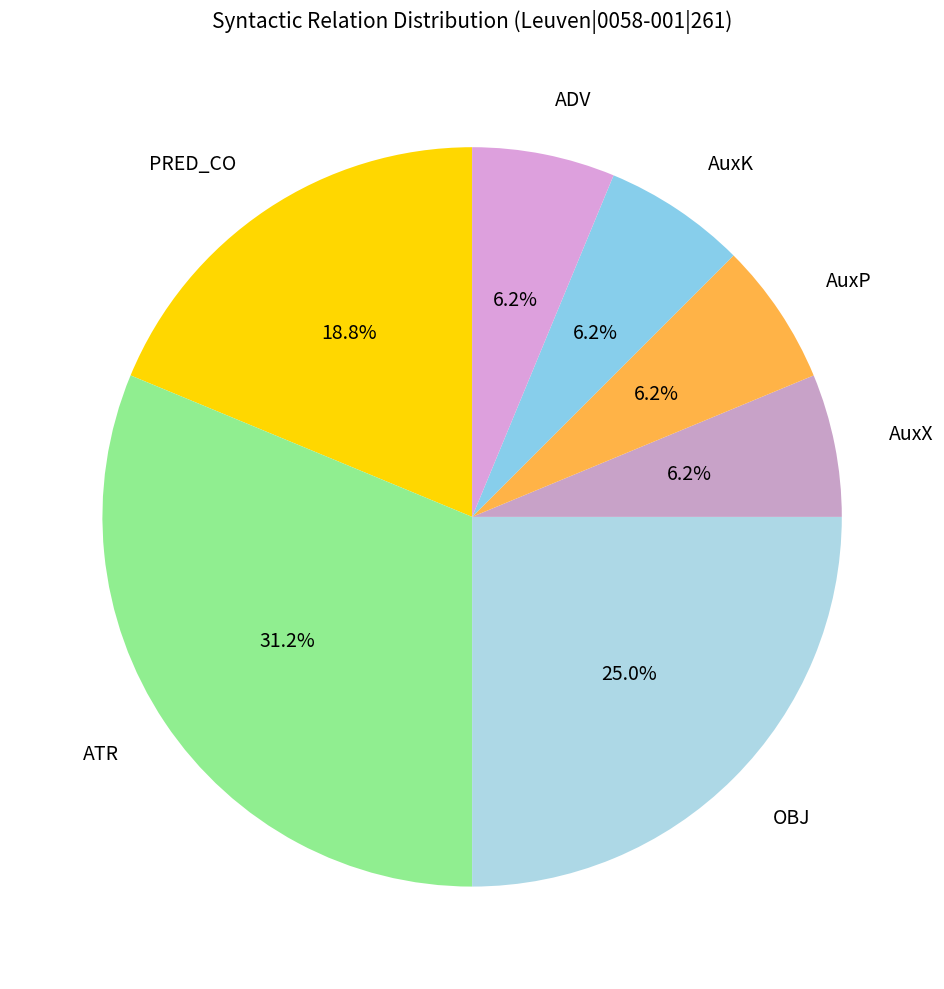

How many slices are in this pie chart?

7